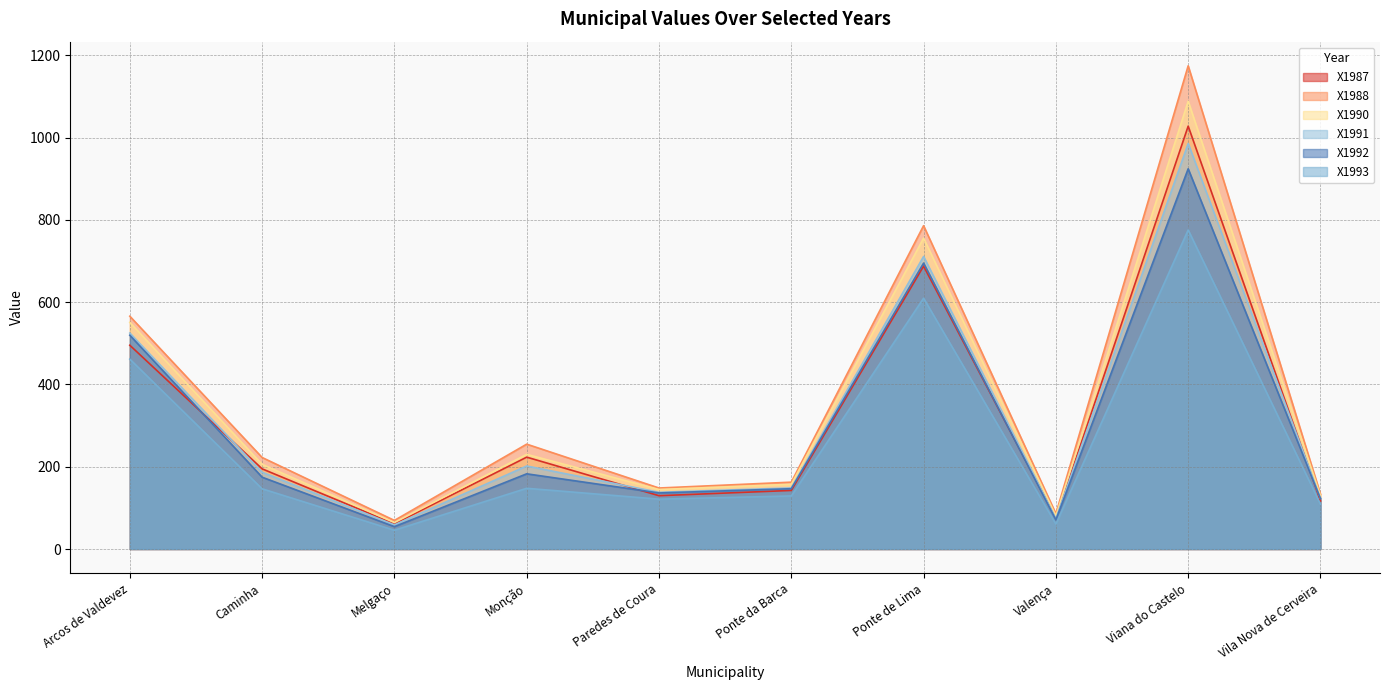

List the series in order of their peak value, highest first.

X1988, X1990, X1987, X1991, X1992, X1993